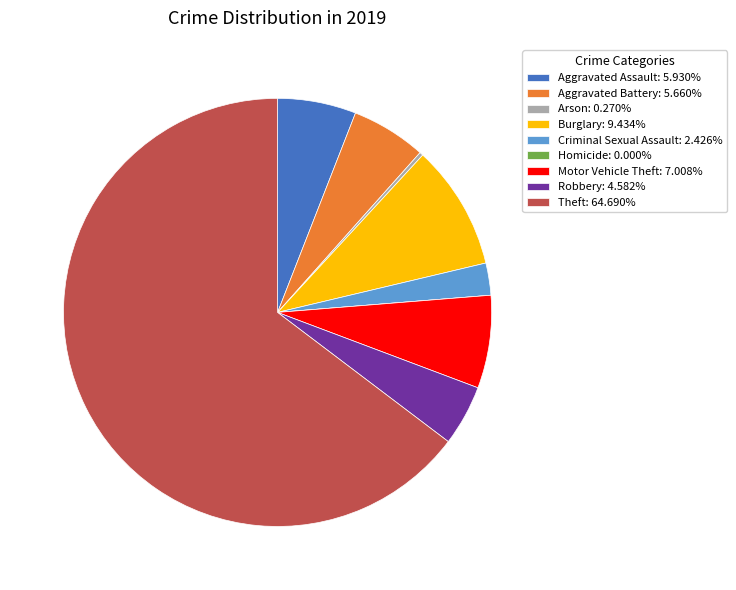

Is Aggravated Assault: 5.930% the majority of the pie?

No